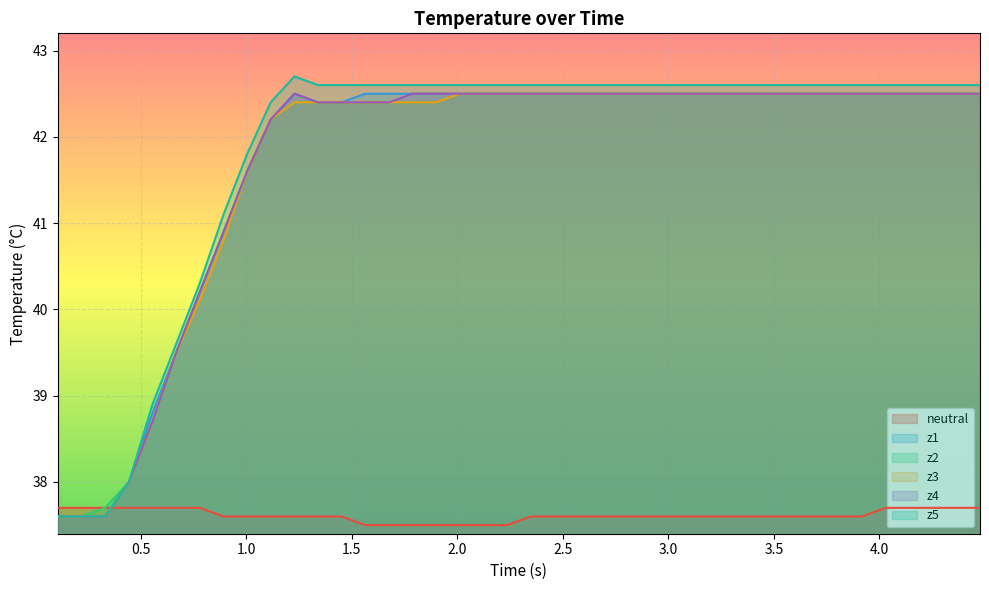

True or false: z2 and z4 cross at least once.

False